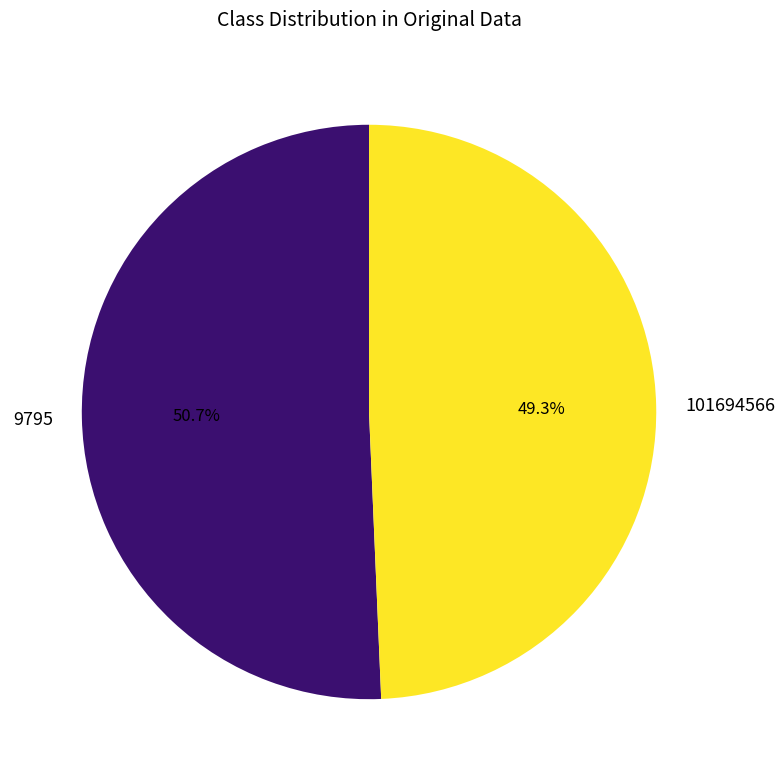

To the nearest percent, what is the average slice percentage?

50%